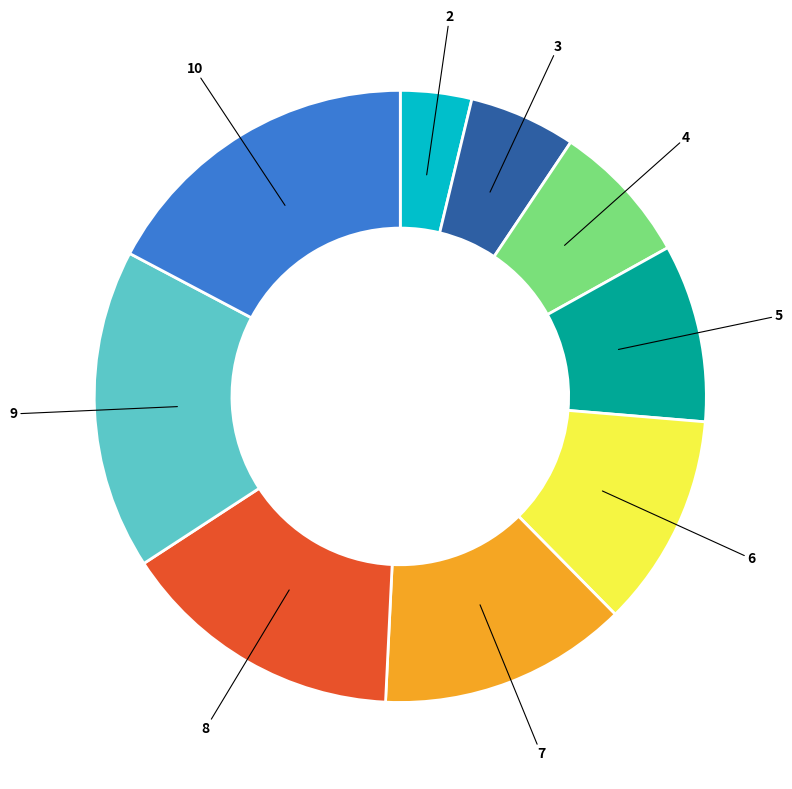

Is it true that 3 is 6% of the pie?

True